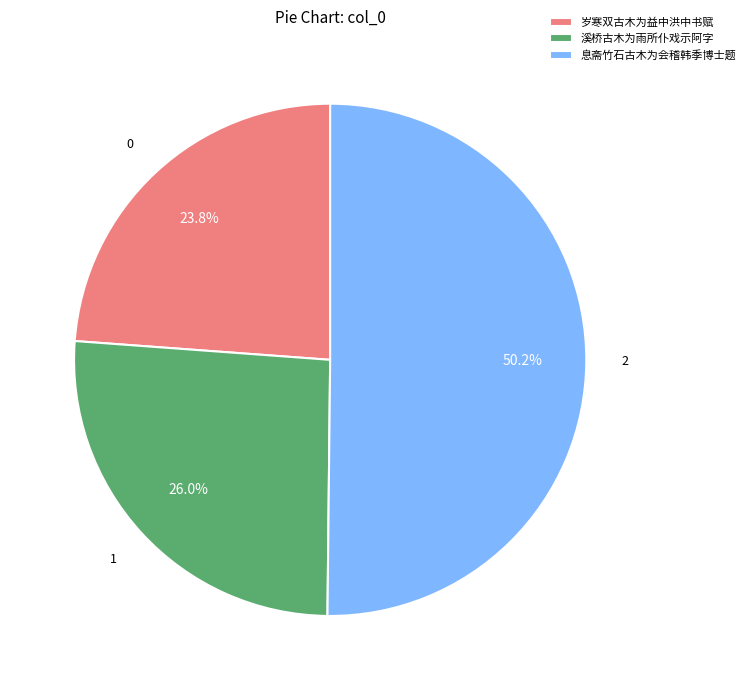

Which category accounts for the majority?

息斋竹石古木为会稽韩季博士题